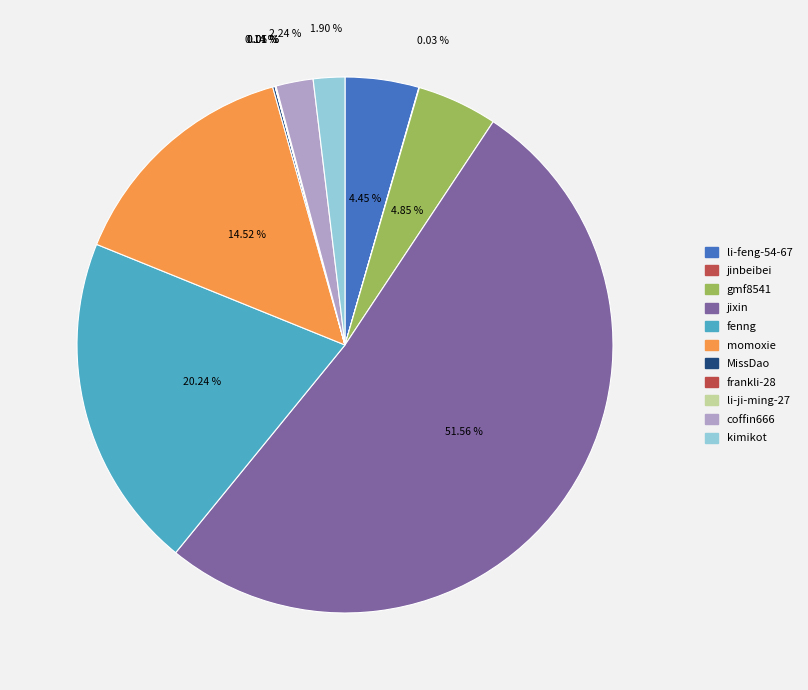

Rank the categories by value from highest to lowest.

jixin, fenng, momoxie, gmf8541, li-feng-54-67, coffin666, kimikot, MissDao, li-ji-ming-27, jinbeibei, frankli-28